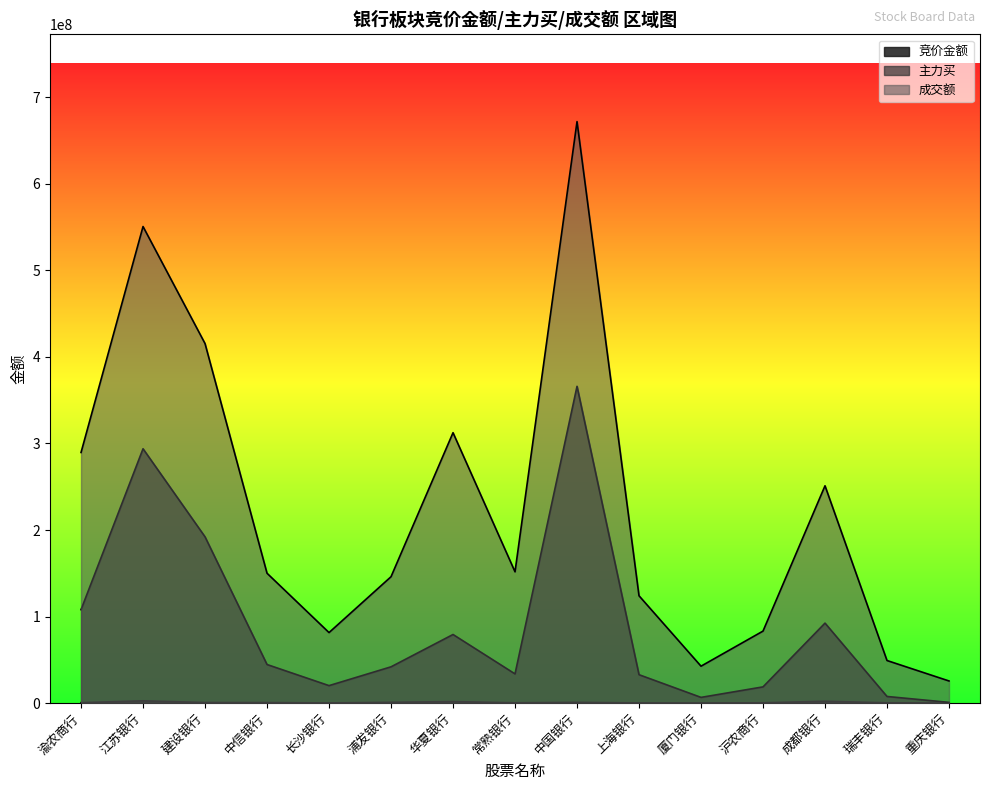

Where is the first local minimum for 主力买?

长沙银行